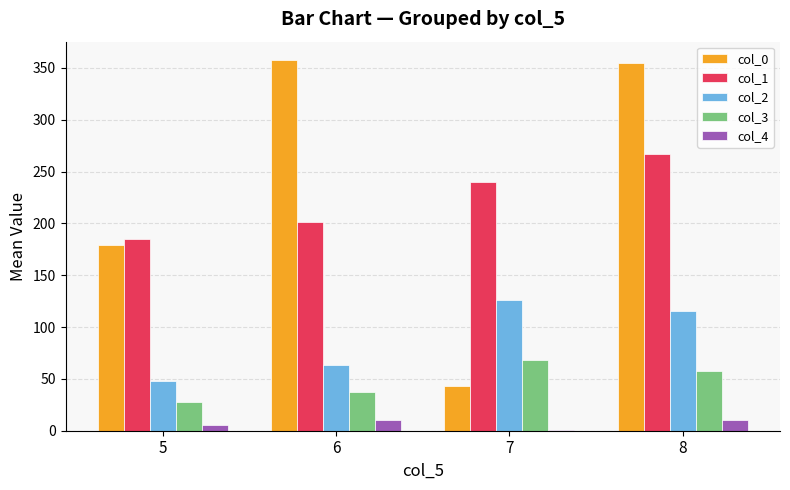

What is the sum of all col_3 values?

191.1